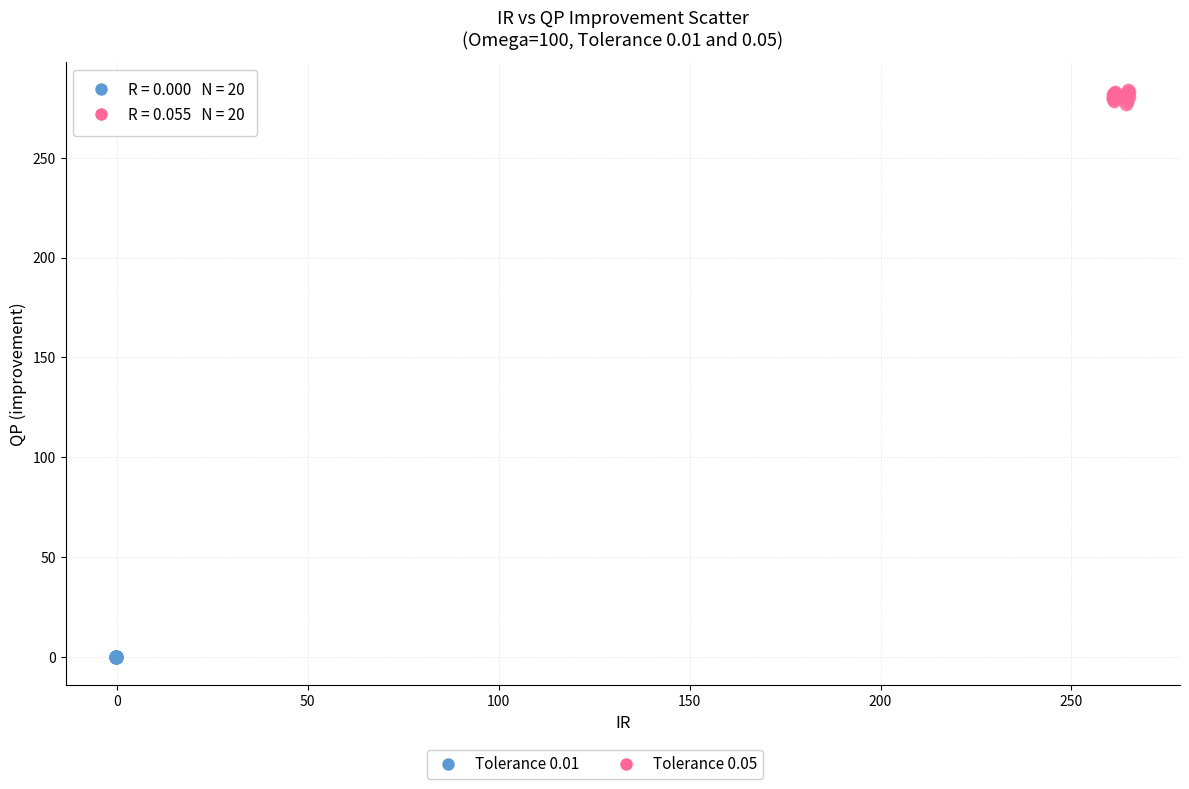

Which series reaches the minimum Y coordinate?

Tolerance 0.01